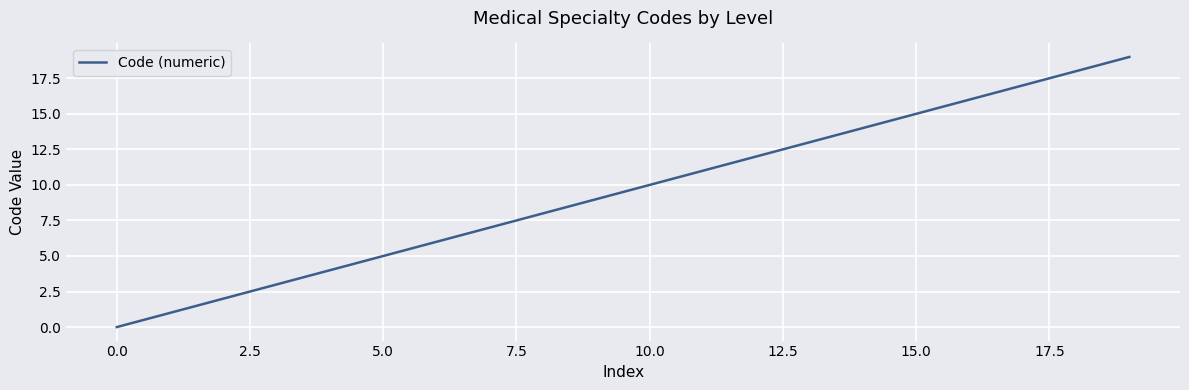

What is the maximum value shown in the chart?

19